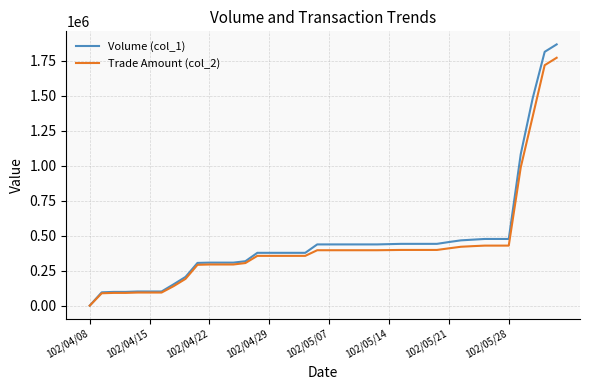

Which series has the largest range (max minus min)?

Volume (col_1)